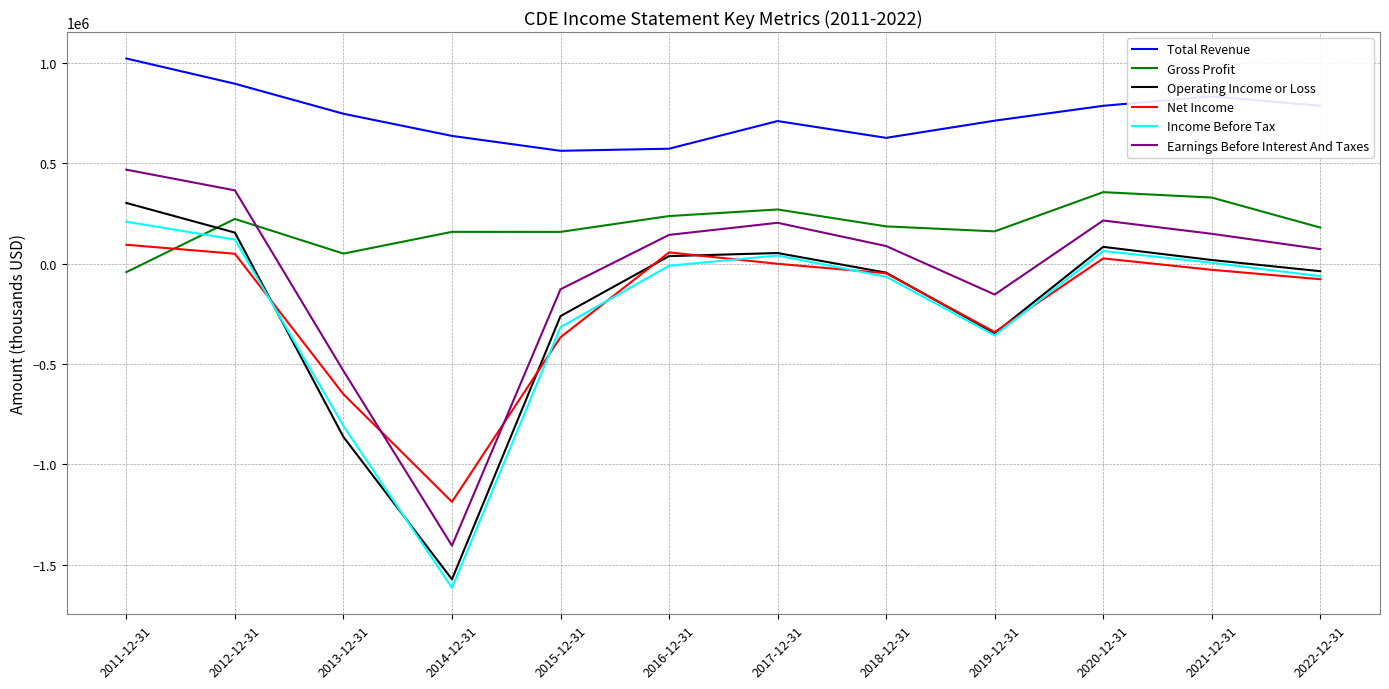

Between 2014-12-31 and 2017-12-31, which series saw the biggest shift?

Income Before Tax